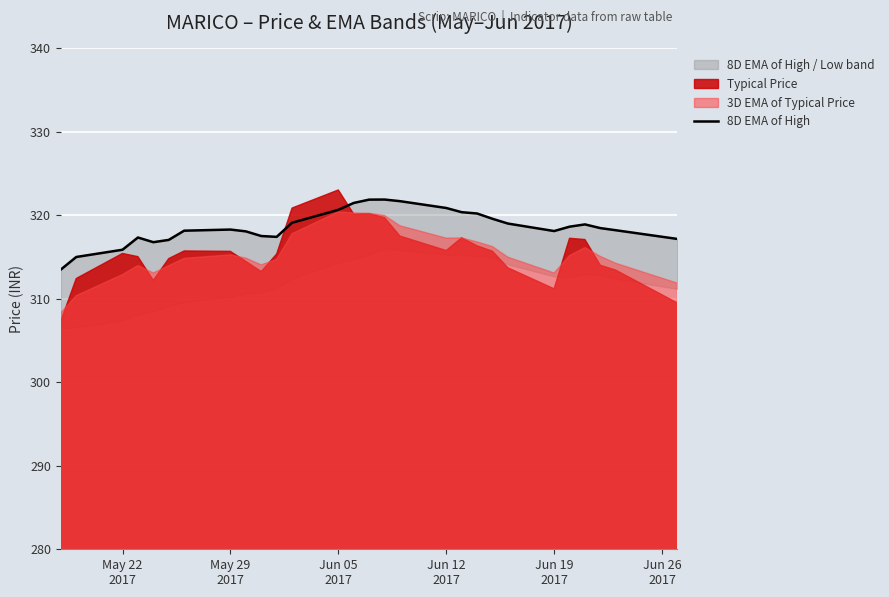

How many points are lower than both their immediate neighbors (excluding endpoints)?

3